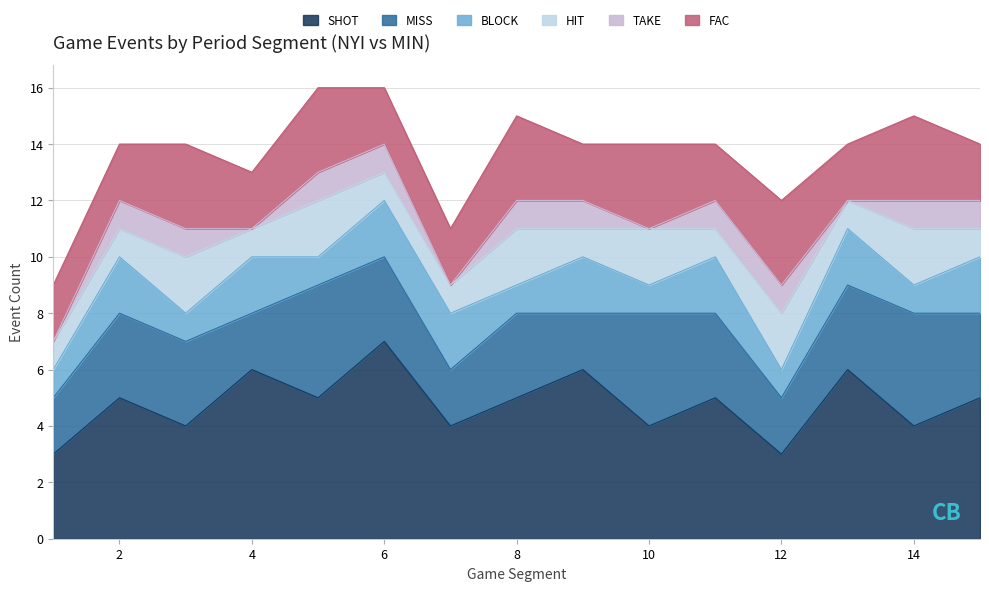

True or false: HIT and FAC cross at least once.

False